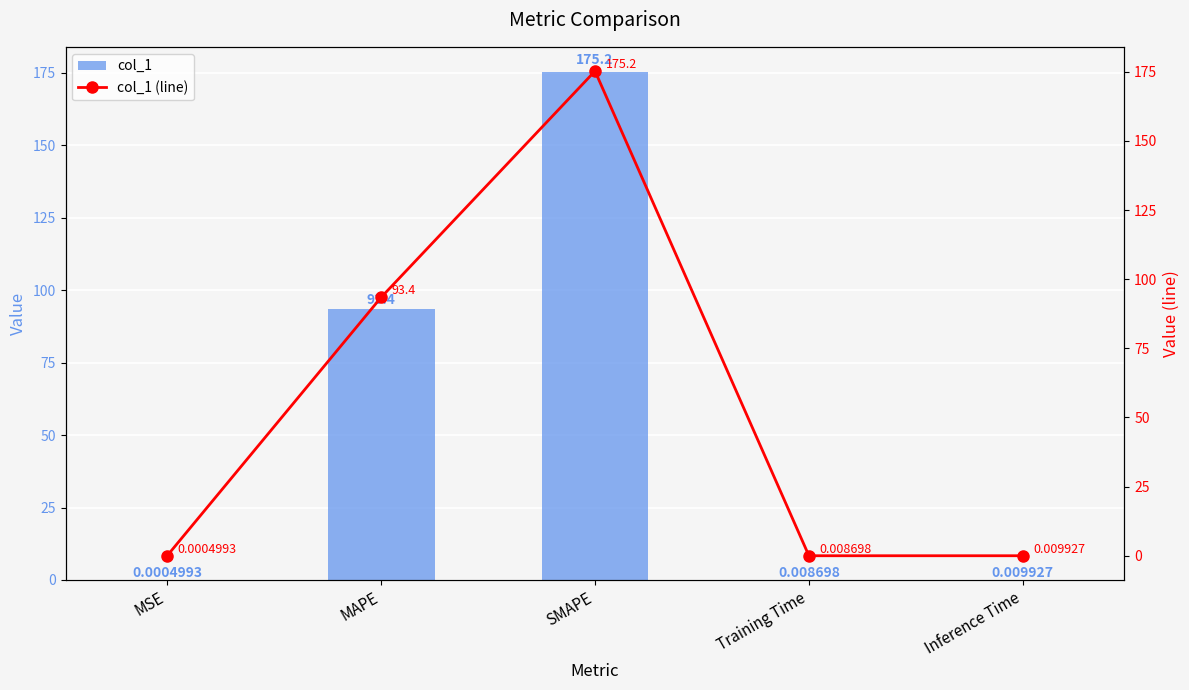

Rank the series at MSE from lowest to highest value.

col_1, col_1 (line)